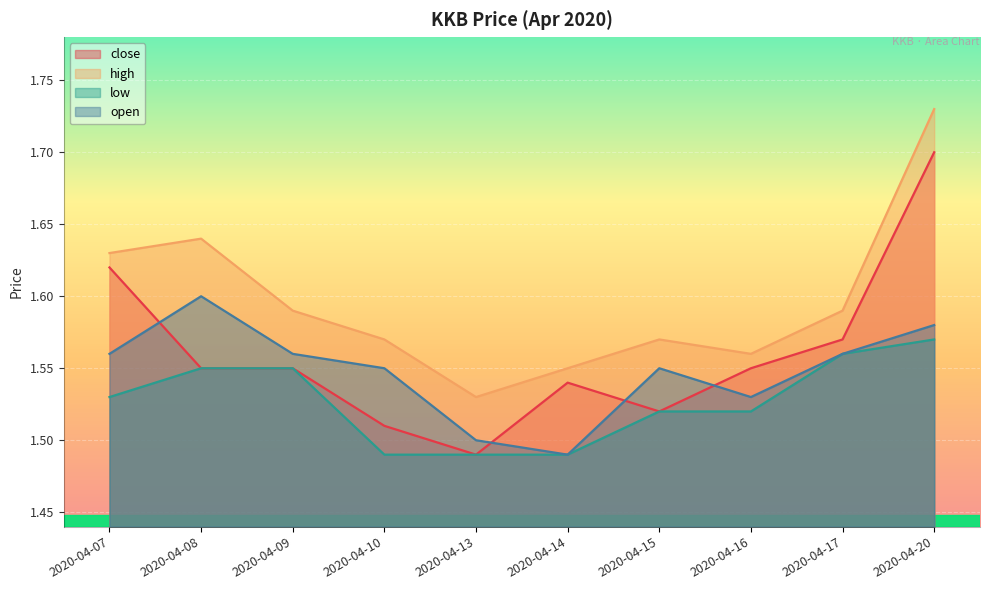

Reading left to right, transcribe all the data shown in this chart.

close: 1.6	1.6	1.6	1.5	1.5	1.5	1.5	1.6	1.6	1.7
high: 1.6	1.6	1.6	1.6	1.5	1.6	1.6	1.6	1.6	1.7
low: 1.5	1.6	1.6	1.5	1.5	1.5	1.5	1.5	1.6	1.6
open: 1.6	1.6	1.6	1.6	1.5	1.5	1.6	1.5	1.6	1.6